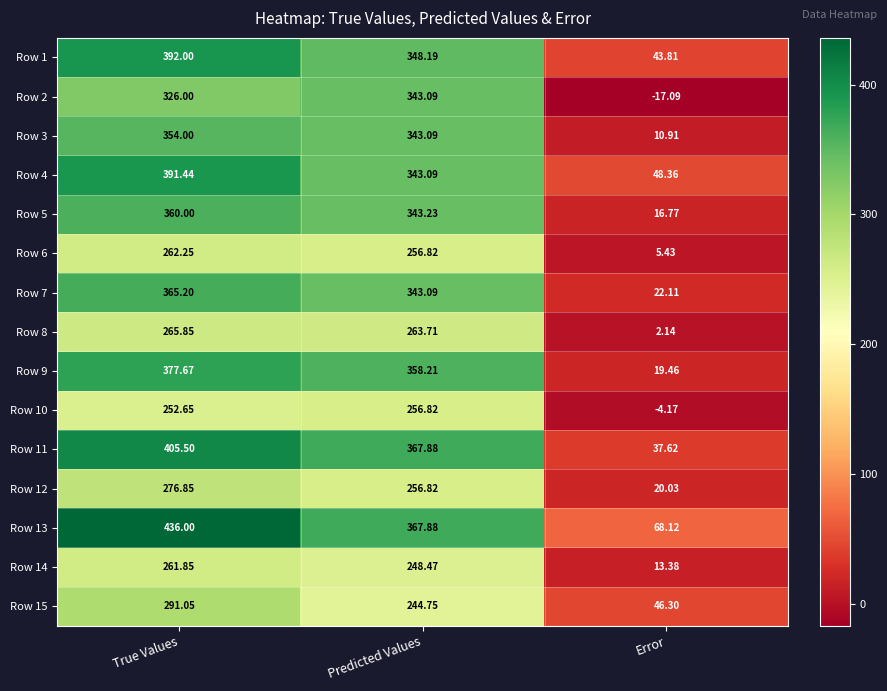

At which label is Row 6 closest to 133?

Predicted Values